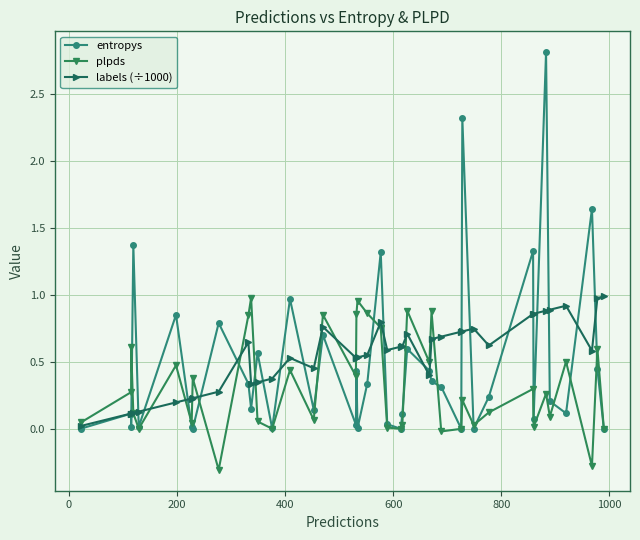

How many categories are shown in the chart?

40